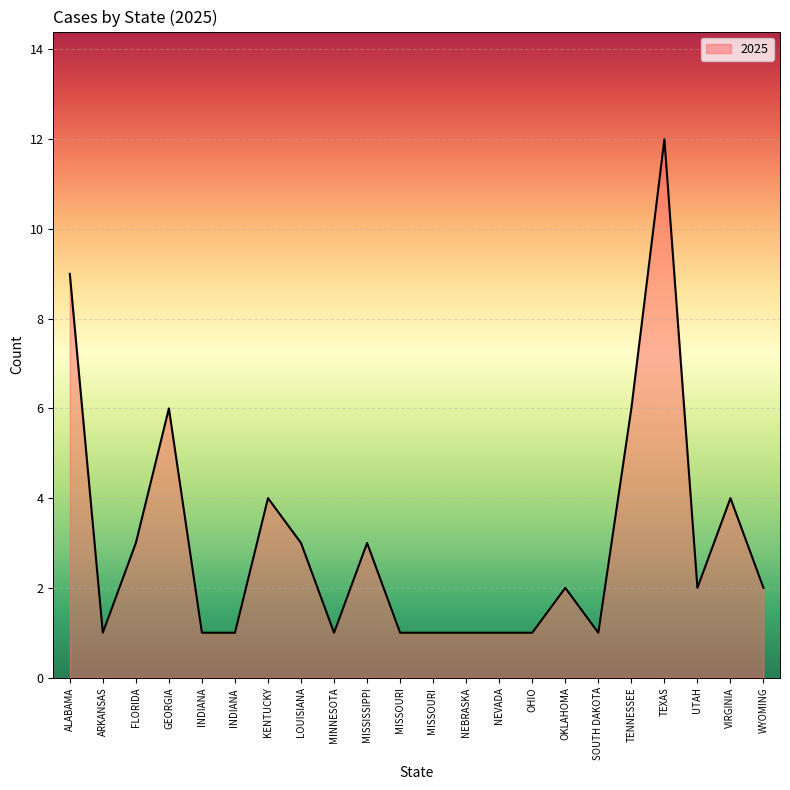

What is the difference between the values at MINNESOTA and LOUISIANA?

2